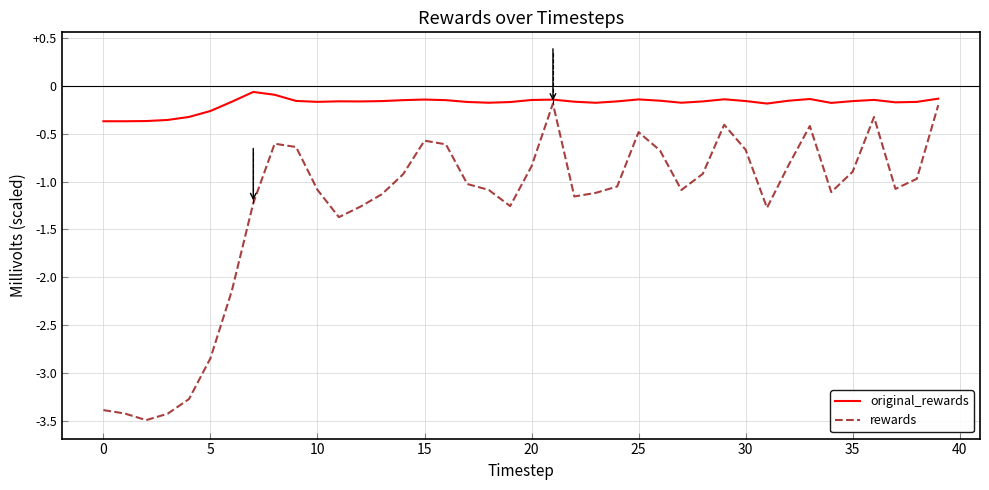

At how many categories does at least one series exceed -3?

40